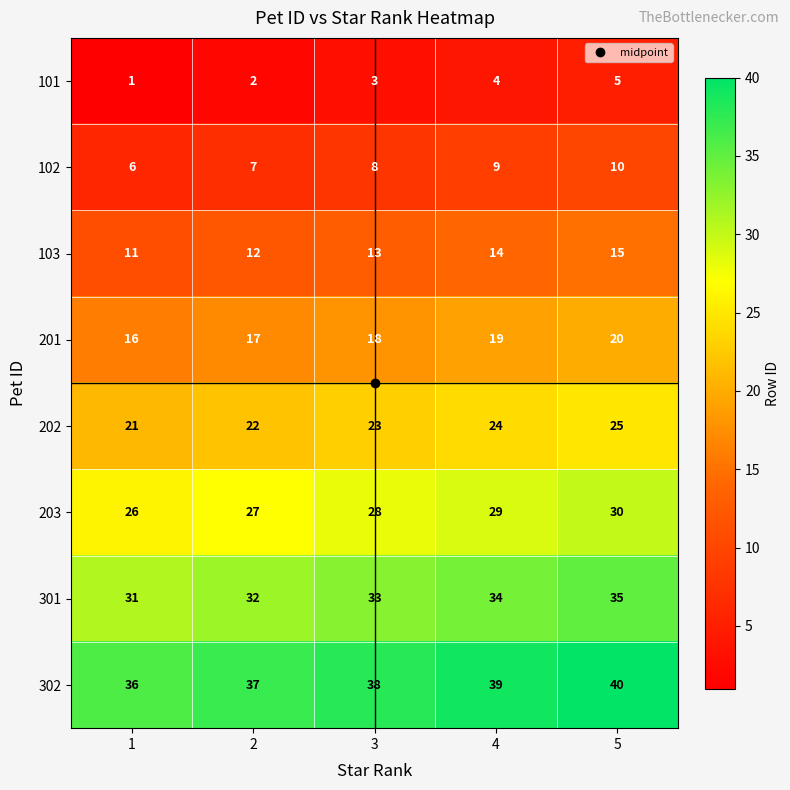

What is the total value across all series at 5?

180